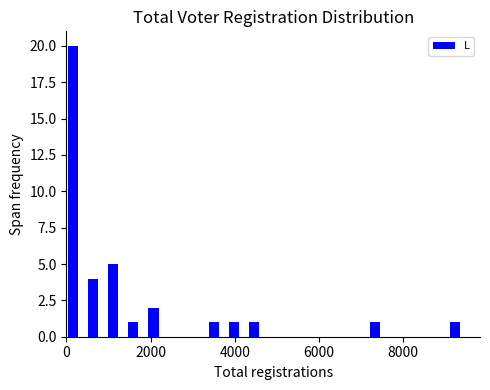

Read against the x-axis, roughly where is the centre of the tallest bar?

200